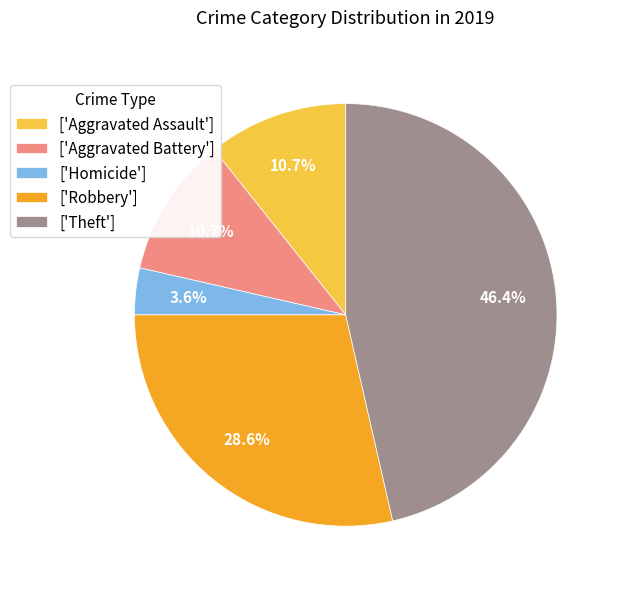

What portion of the pie excludes ['Robbery']?

71.4%